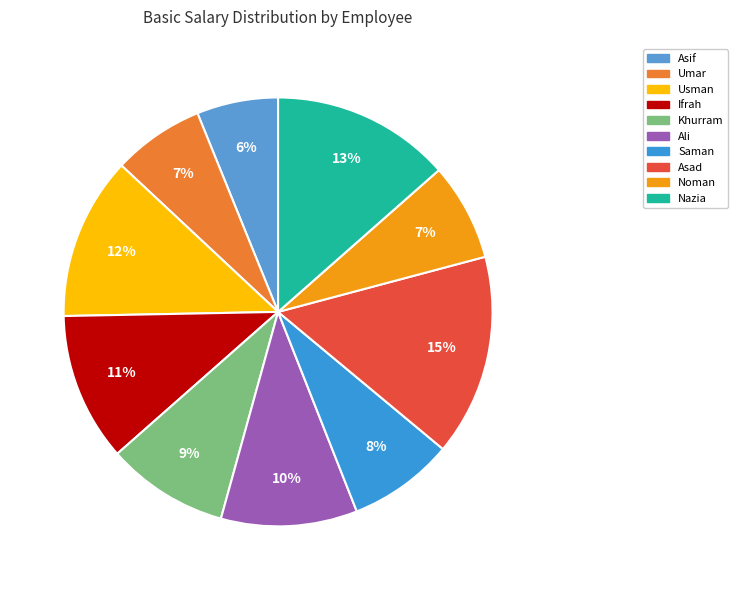

Combined, do Saman and Umar account for over 50%?

No